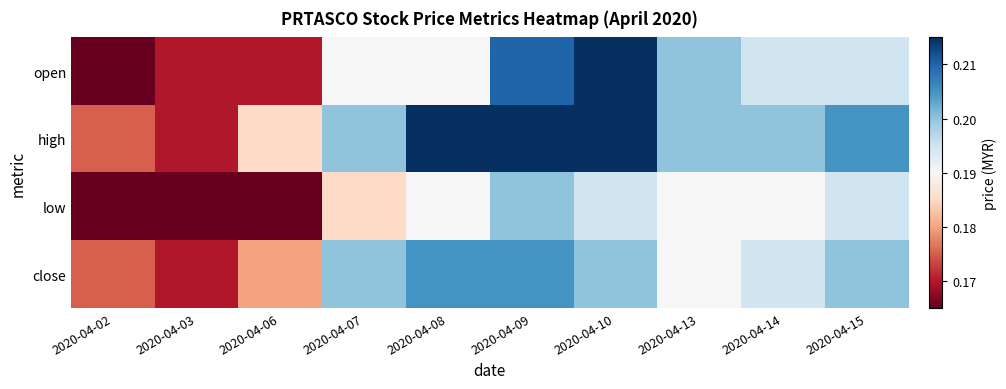

Which series has the largest total across all categories?

high